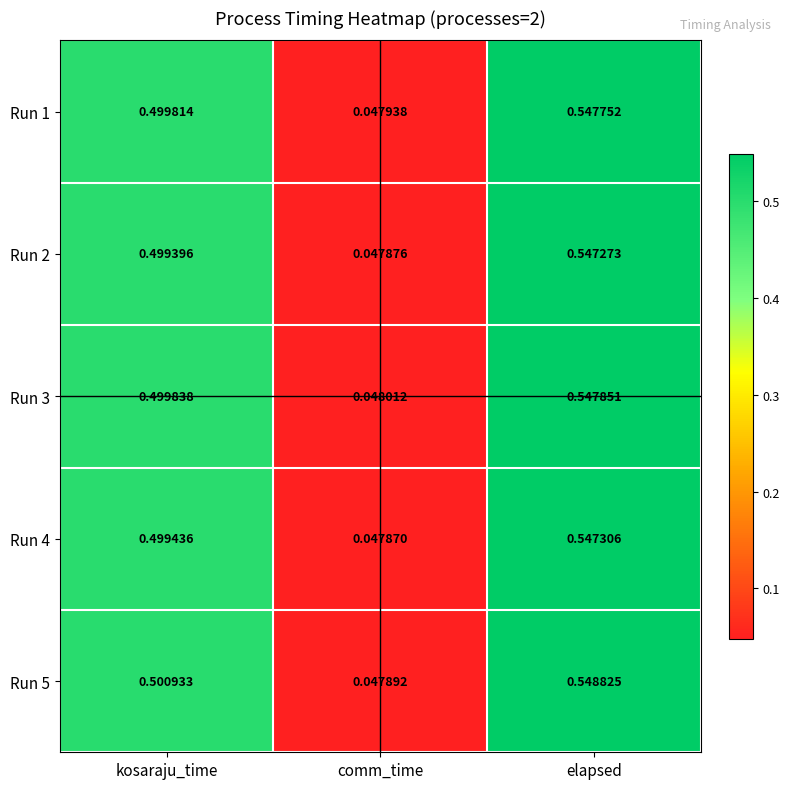

Where is Run 1 nearest to the value 0?

comm_time